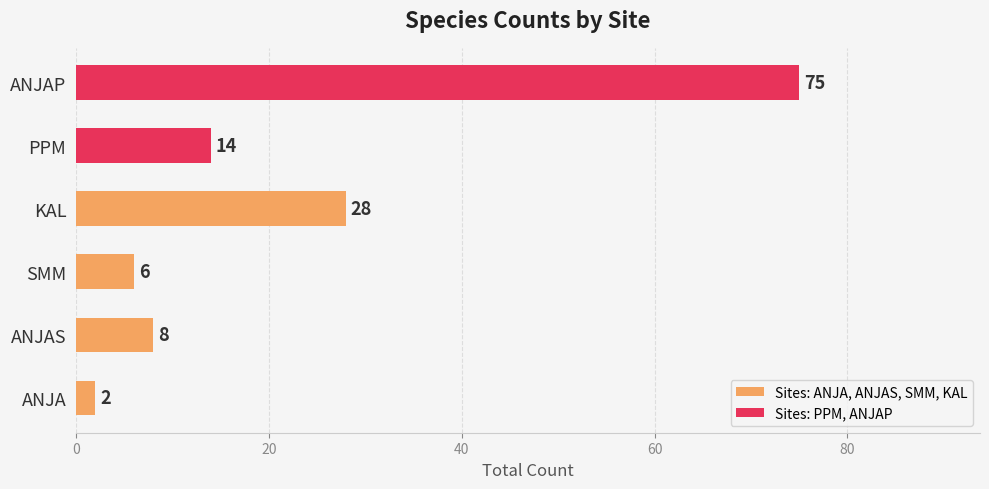

Reading bottom to top, extract all data points from this chart.

2	8	6	28	14	75